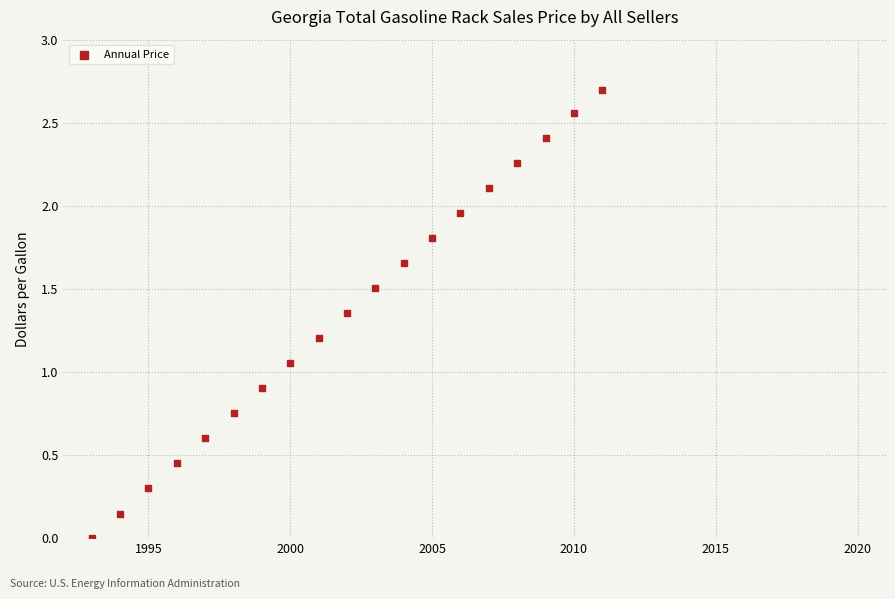

What is the range of Y values (max minus min)?

2.7